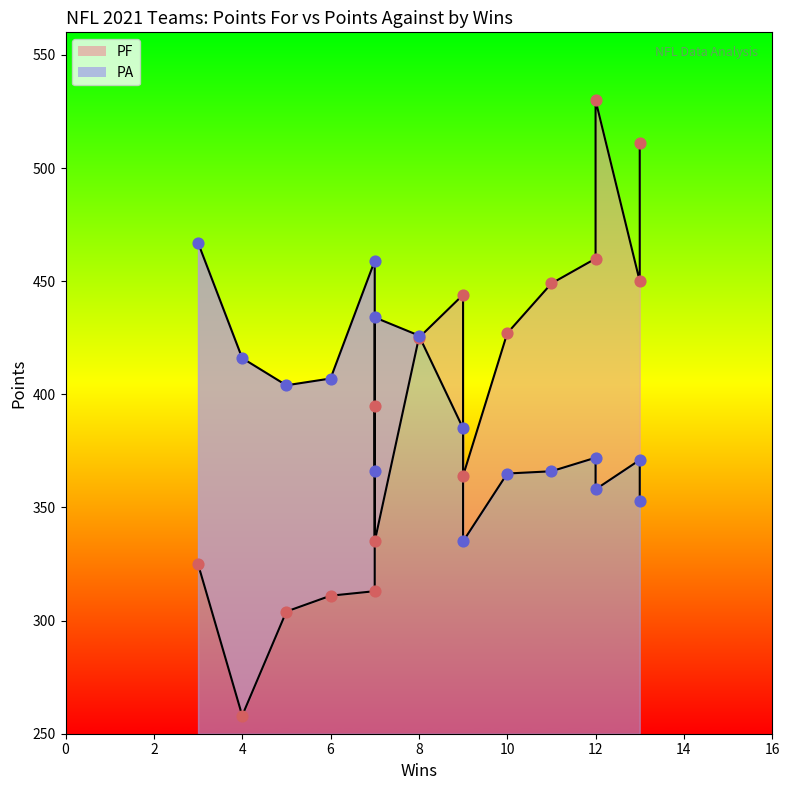

Which series has the largest Y range (max minus min)?

PF